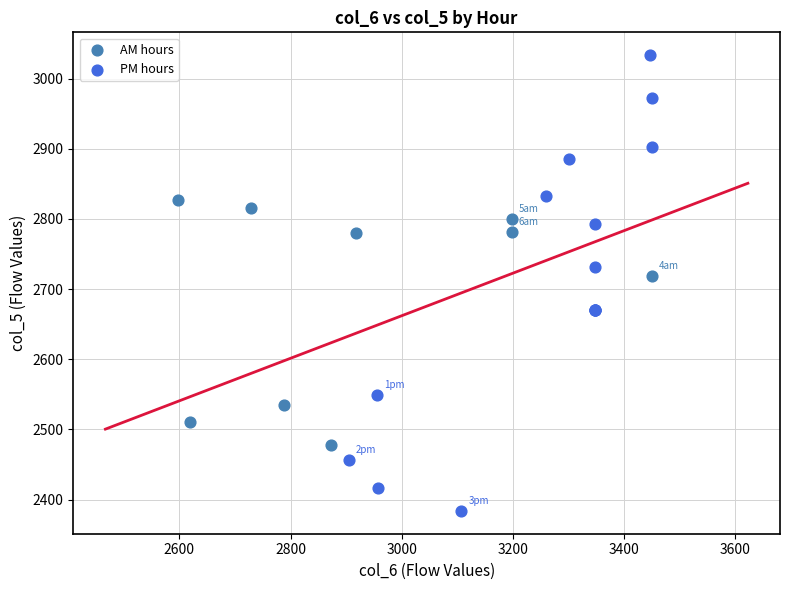

Which series contains the highest Y value?

PM hours